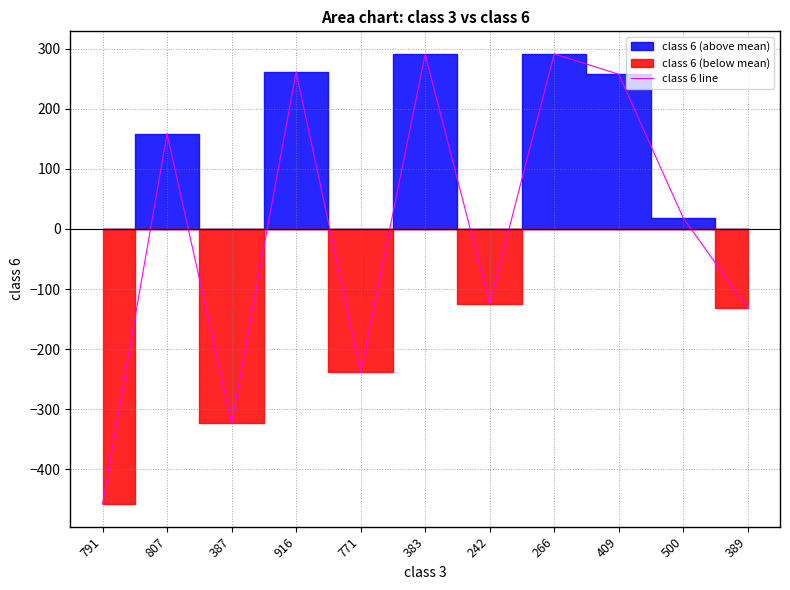

The value at 807 is 274.5. True or false?

False